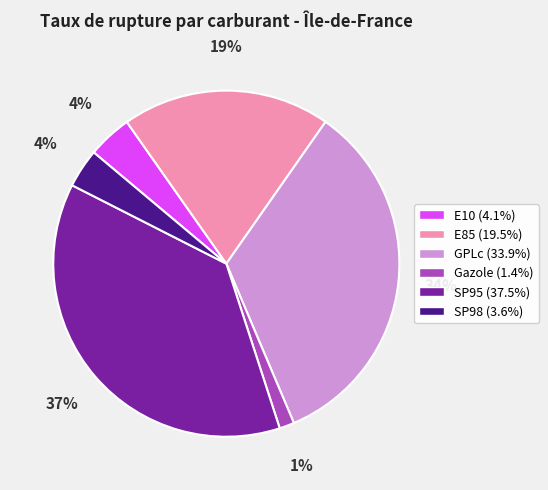

True or false: SP95 accounts for 37% of the total.

True